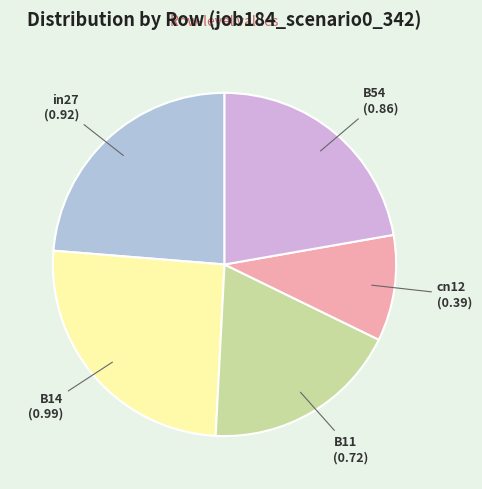

The in27 slice represents 9% of the pie. True or false?

False